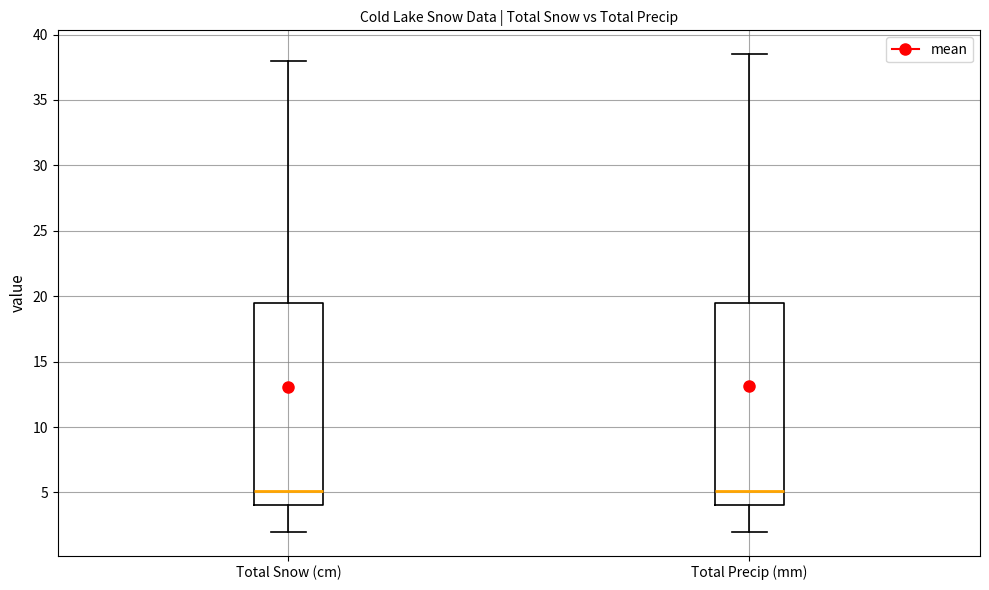

Reading left to right, transcribe this box plot: for each box, give where its median line is, the range the box spans, and where its two whiskers end, as read against the y-axis. The values are not printed on the chart, so give them approximately, as read against the axis.

Total Snow (cm): median 5.0, box 4.0 to 19.5, whiskers 2.0 to 38.0
Total Precip (mm): median 5.0, box 4.0 to 19.5, whiskers 2.0 to 38.5